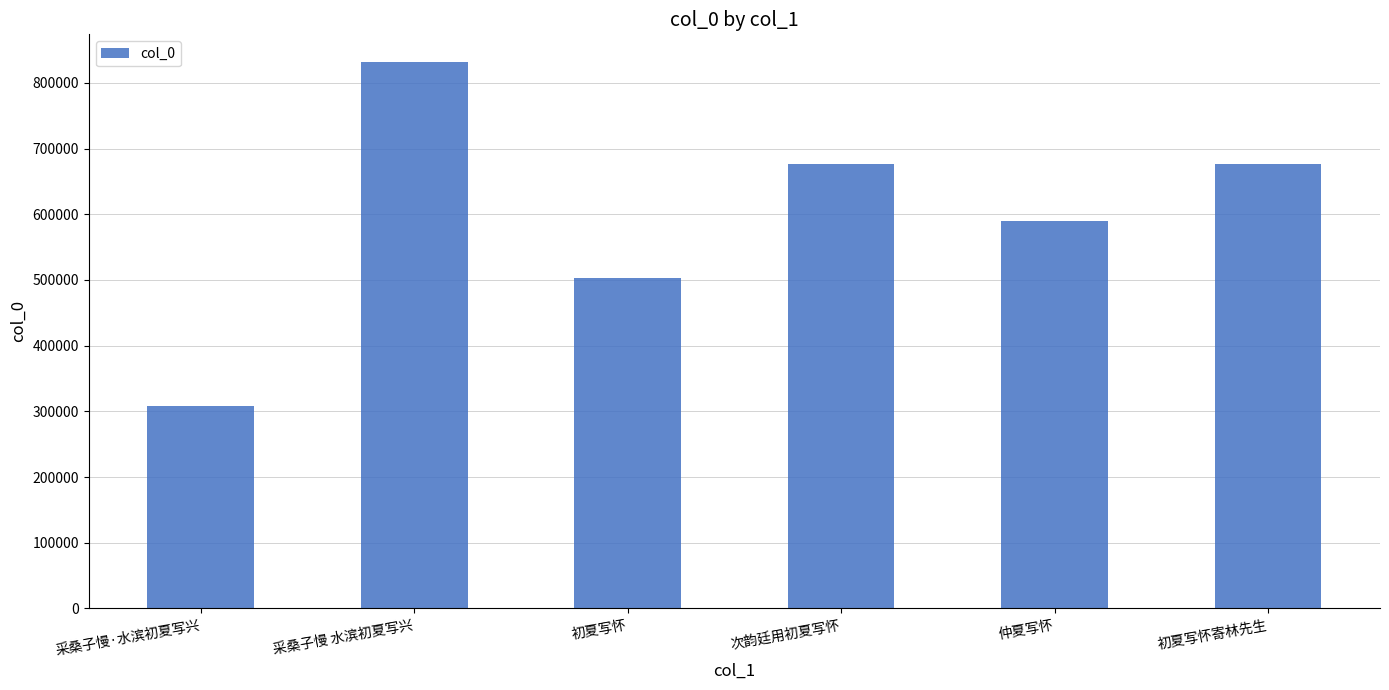

How many distinct data groups are displayed?

1